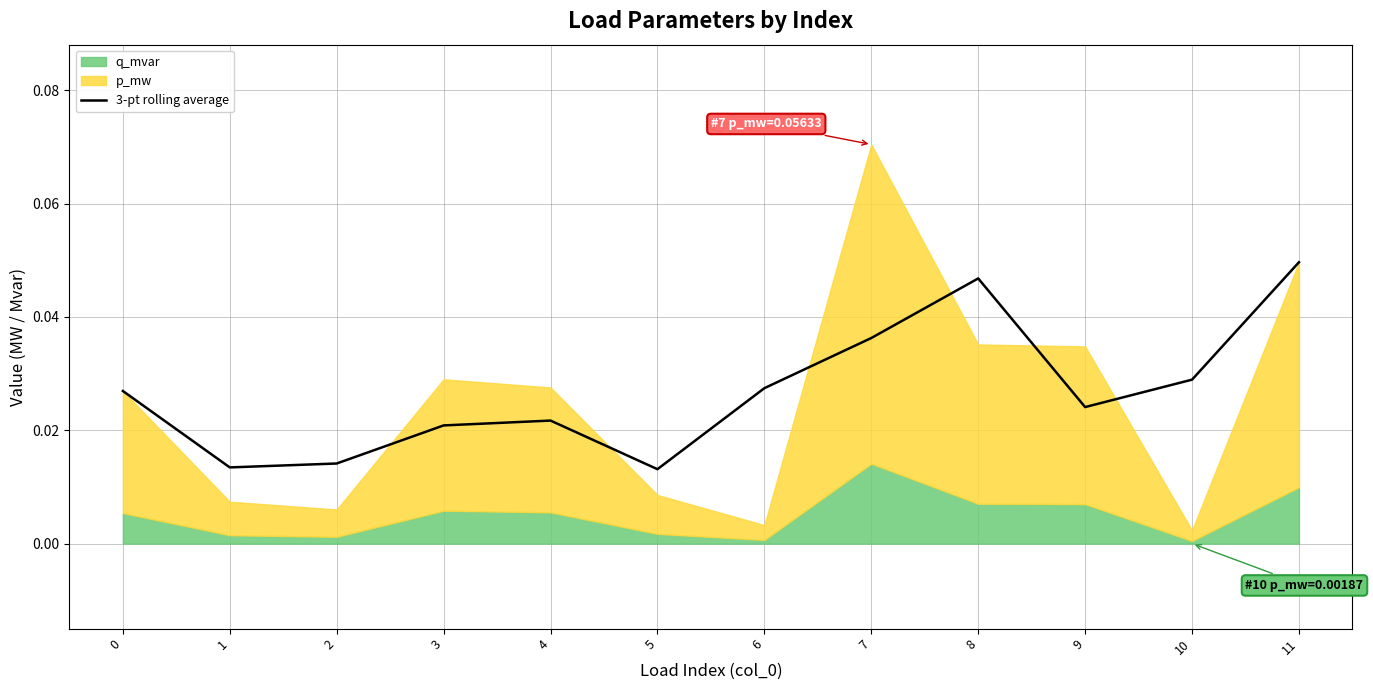

What is the sum of all values?

0.3